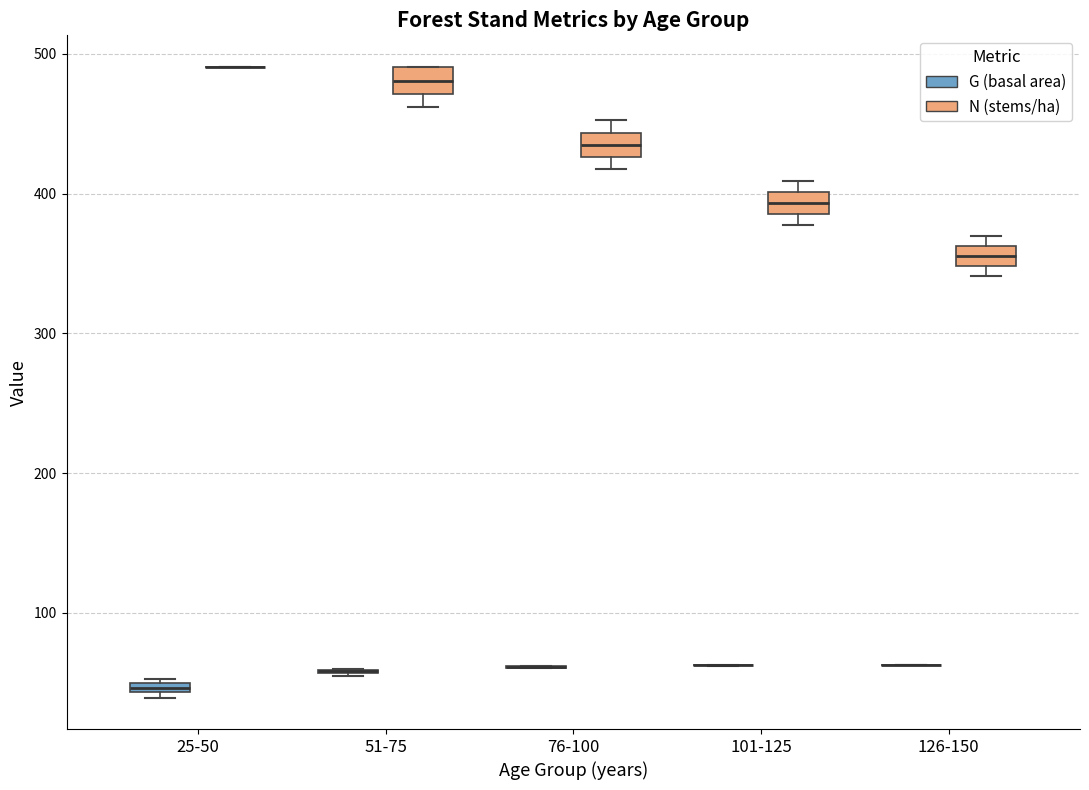

Where is the upper edge of the box for 25-50 (G (basal area)) on the y-axis? The values are not printed on the chart, so give them approximately, as read against the axis.

50